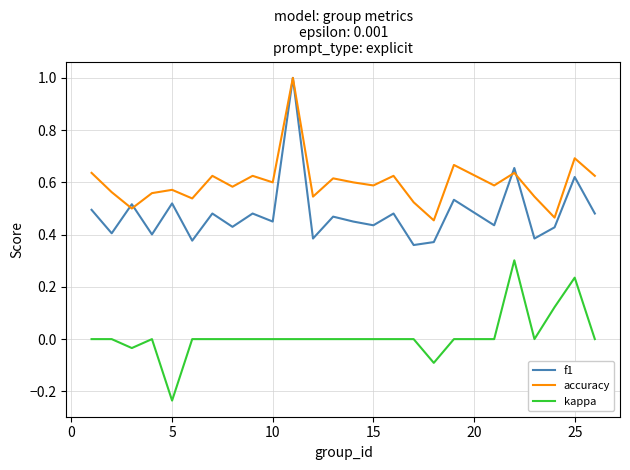

List the series in order of their overall mean, lowest first.

kappa, f1, accuracy